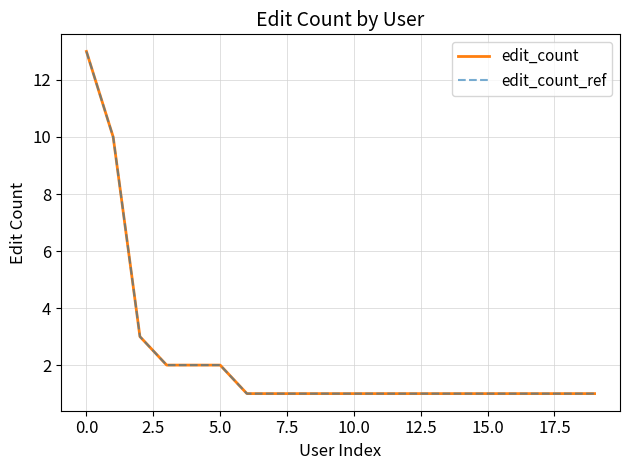

Does the chart display data point markers on the line(s)?

No